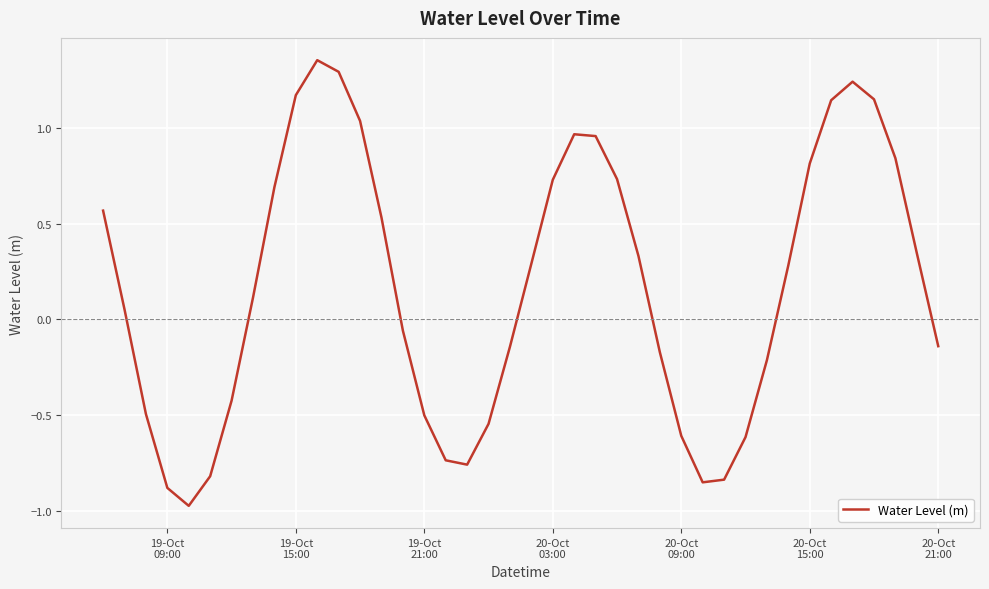

How many lines are shown in the chart?

1